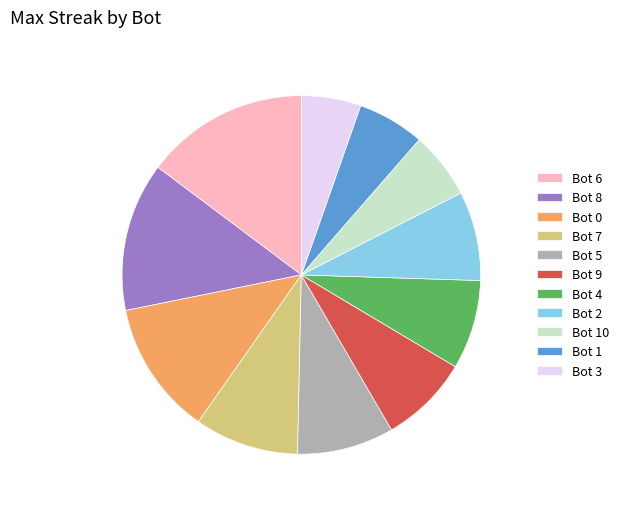

Is the sum of Bot 4 and Bot 3 greater than half?

No